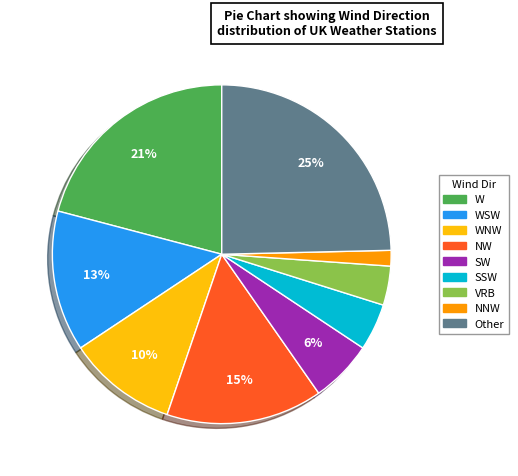

The SW slice represents 1% of the pie. True or false?

False